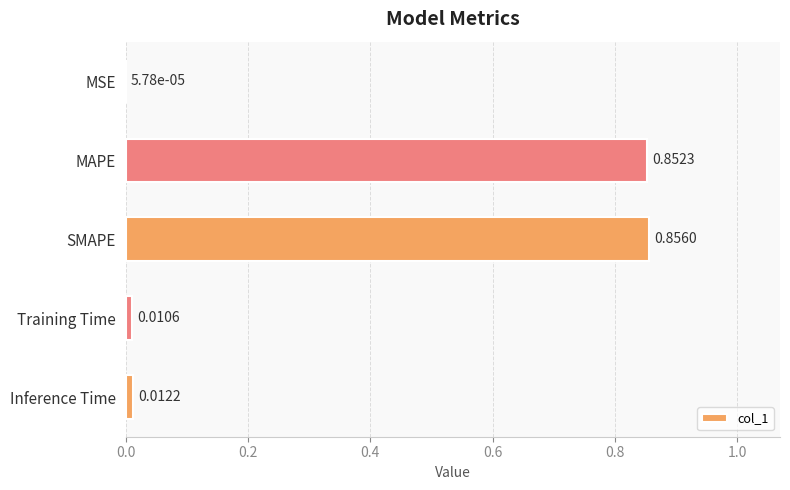

What is the sum of all values?

1.7